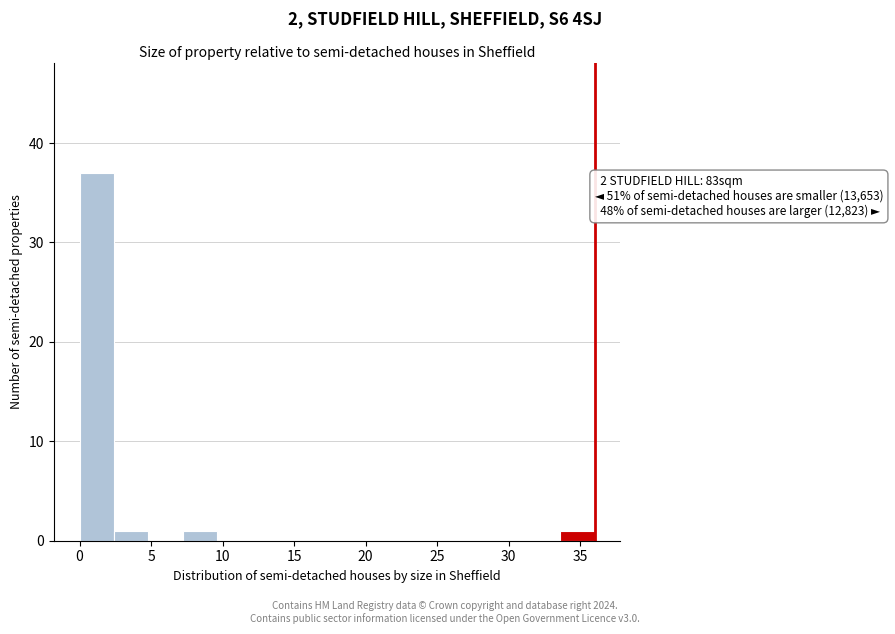

Over which range of the x-axis is the bar tallest?

0.0 to 2.4